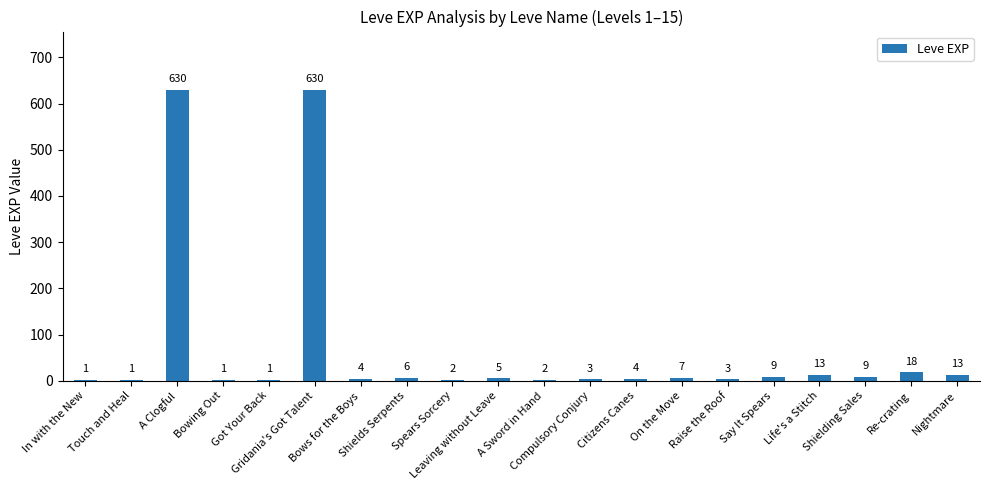

Reading left to right, what are all the values shown in this chart?

1	1	630	1	1	630	4	6	2	5	2	3	4	7	3	9	13	9	18	13